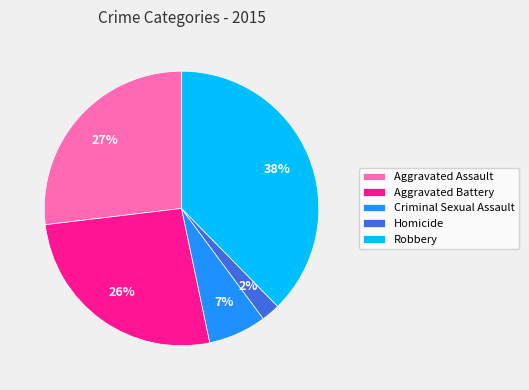

Which has a higher value, Robbery or Aggravated Assault?

Robbery